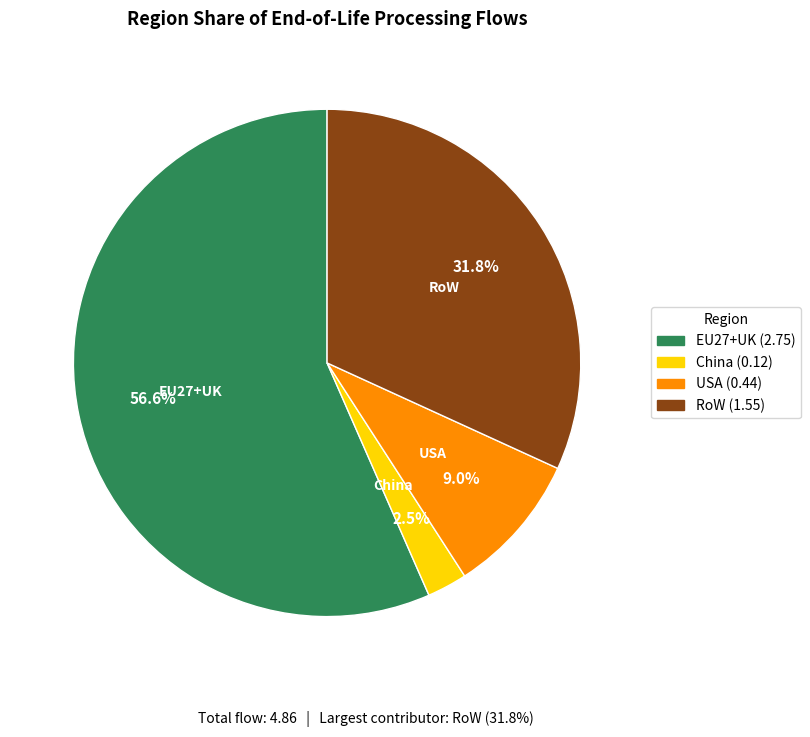

Which slice is the largest?

EU27+UK